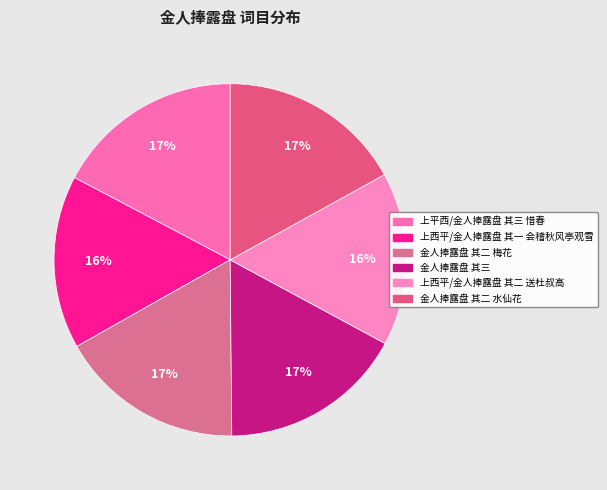

Is 上西平/金人捧露盘 其二 送杜叔高 the majority of the pie?

No